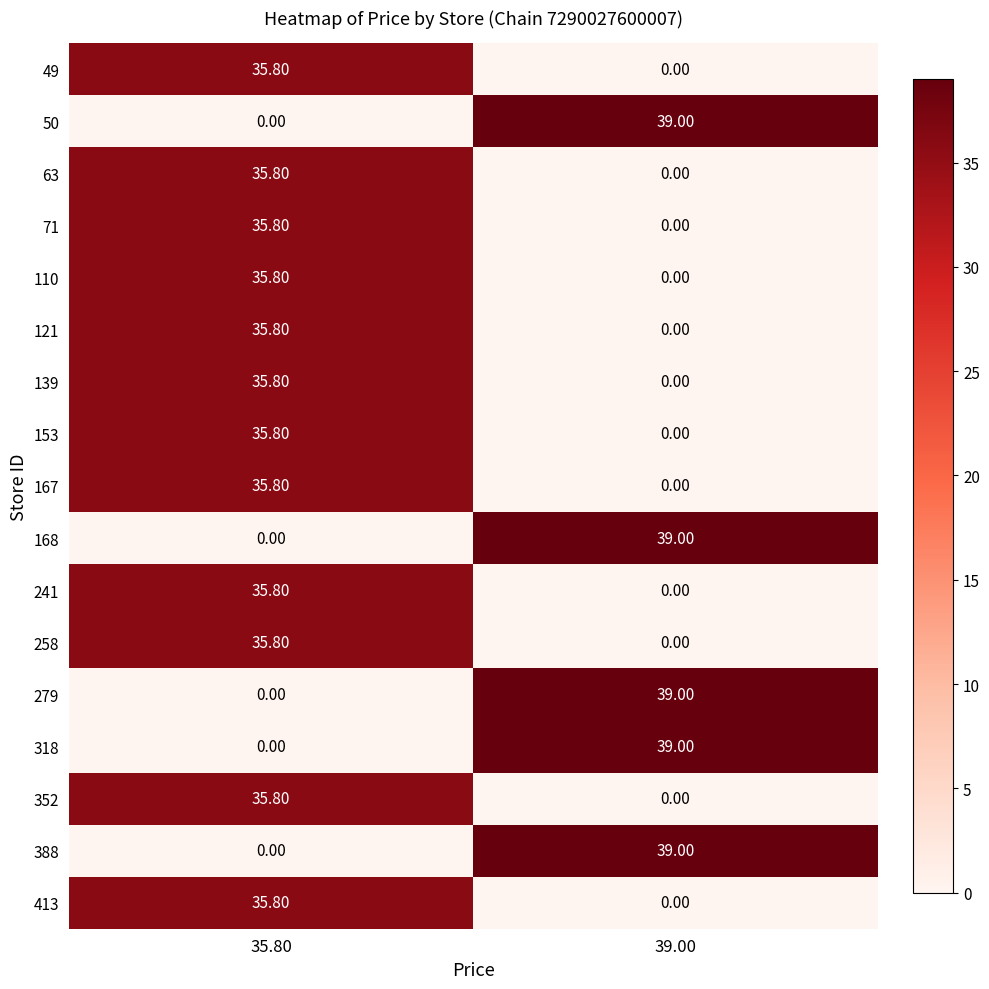

What is the difference between the 153 values at 39.00 and 35.80?

35.8